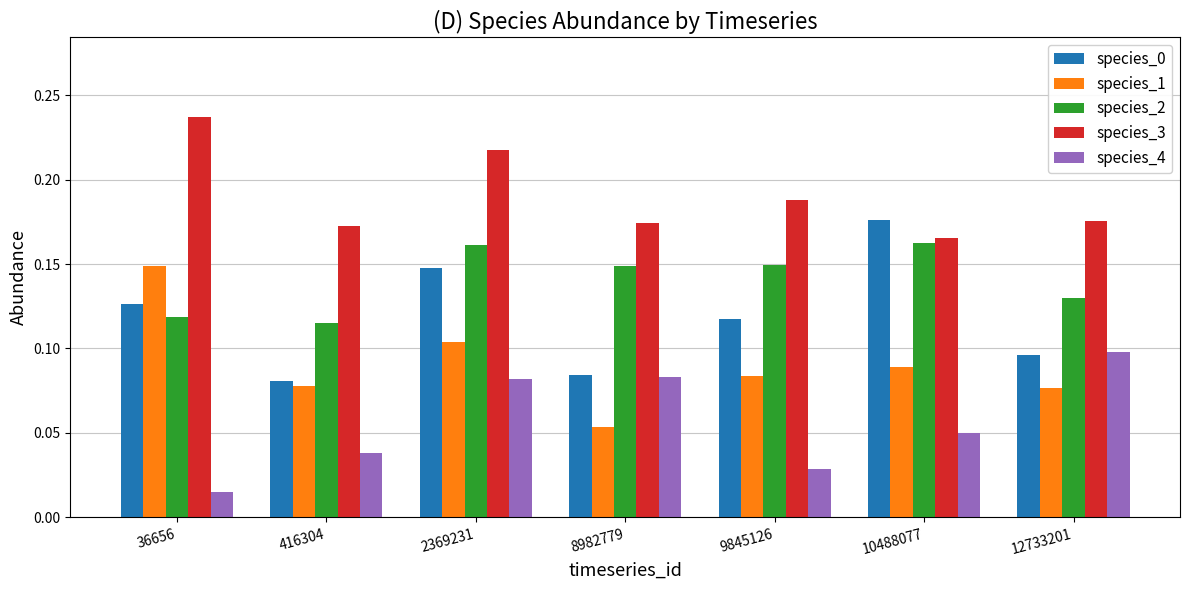

What is the sum of the species_3 values at 8982779 and 9845126?

0.4